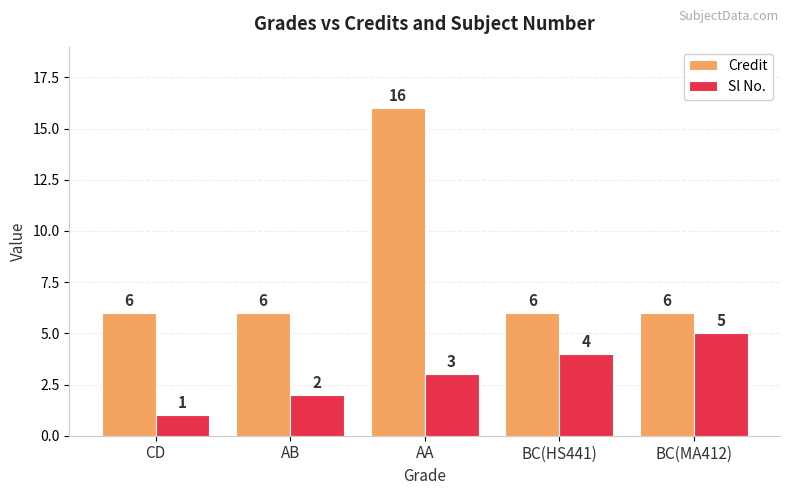

How many values in the Credit series exceed 6?

1